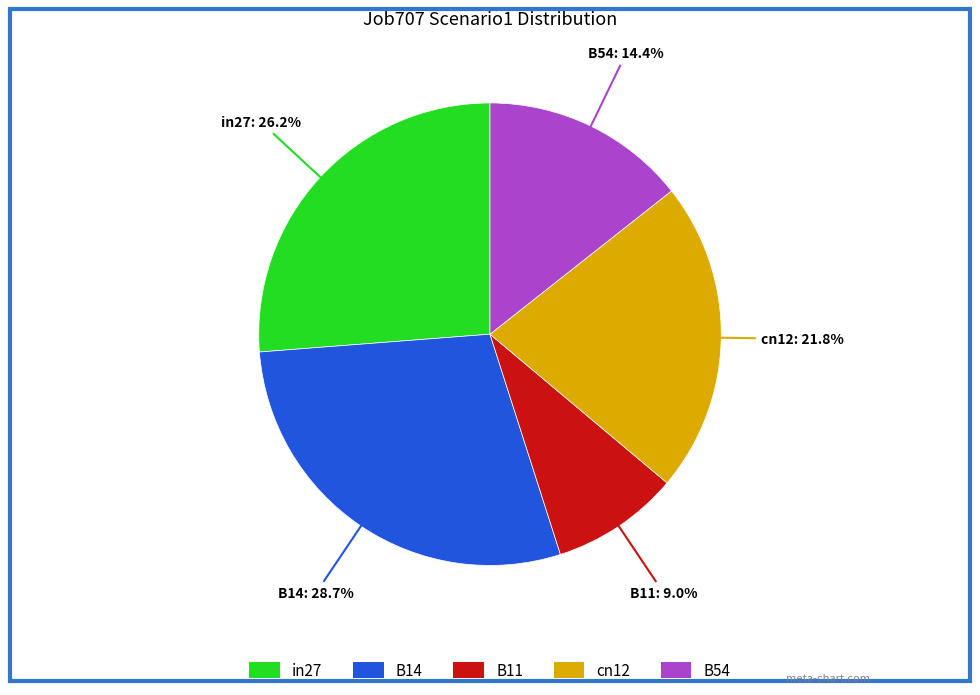

Is it true that B54 is 26% of the pie?

False